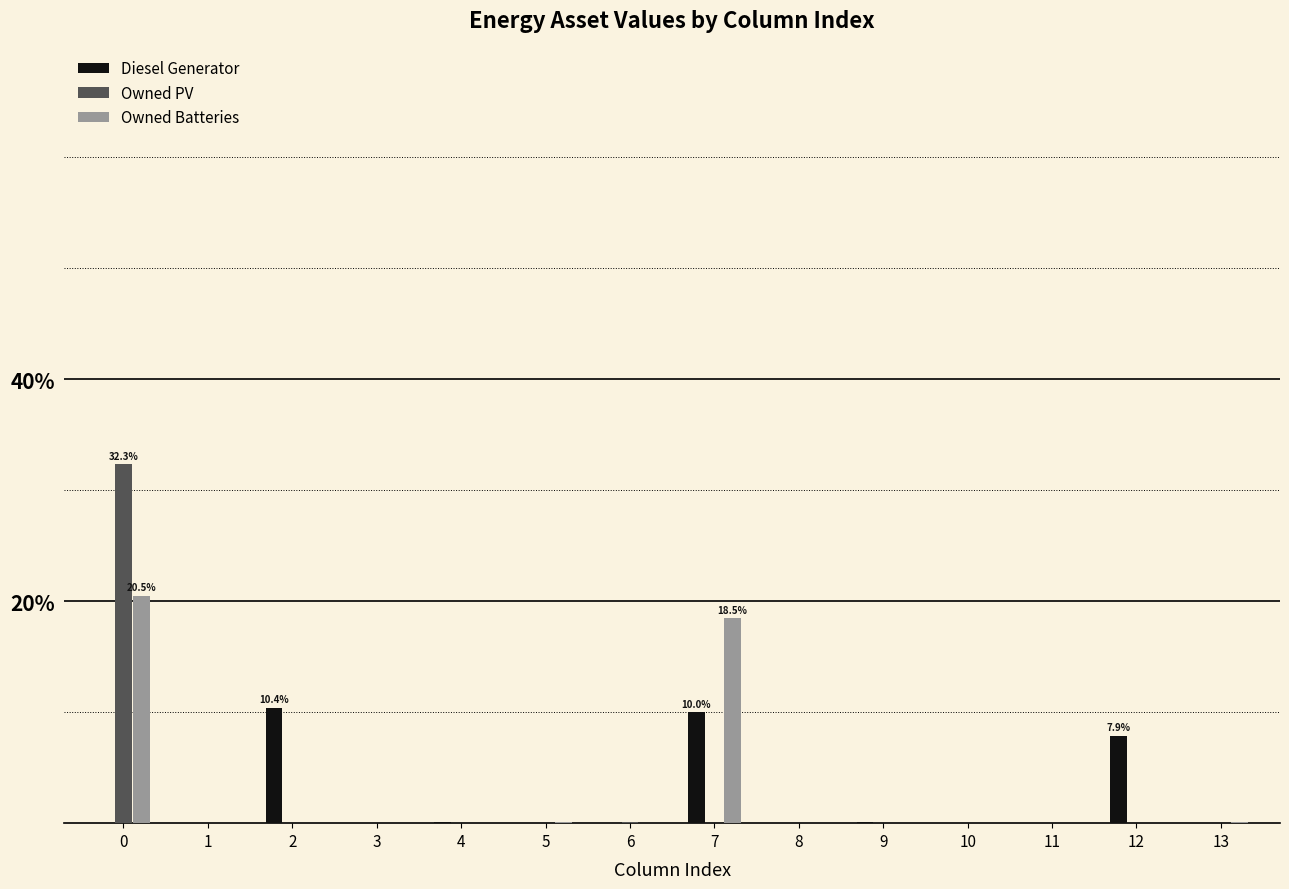

What is the spread (max minus min) of values at 4?

0.1